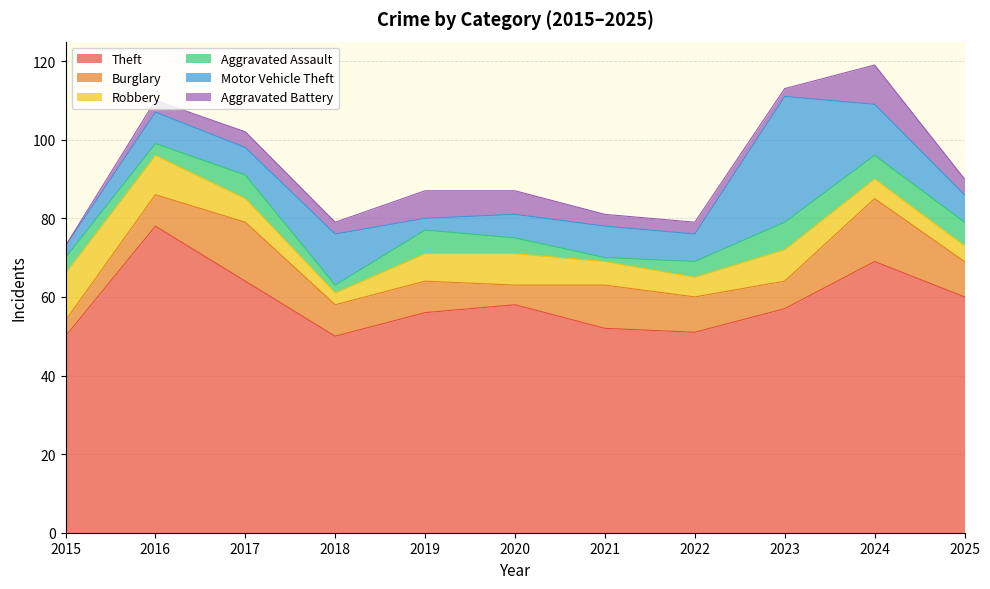

How many Robbery values are between 5 and 8?

7